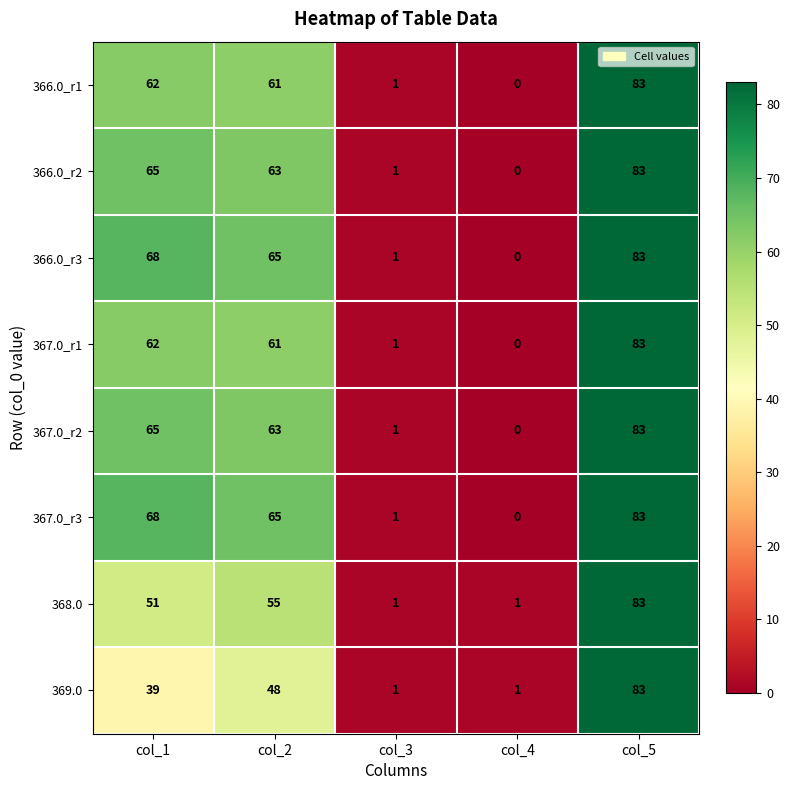

Is it true that 366.0_r3 equals 32 at col_4?

False